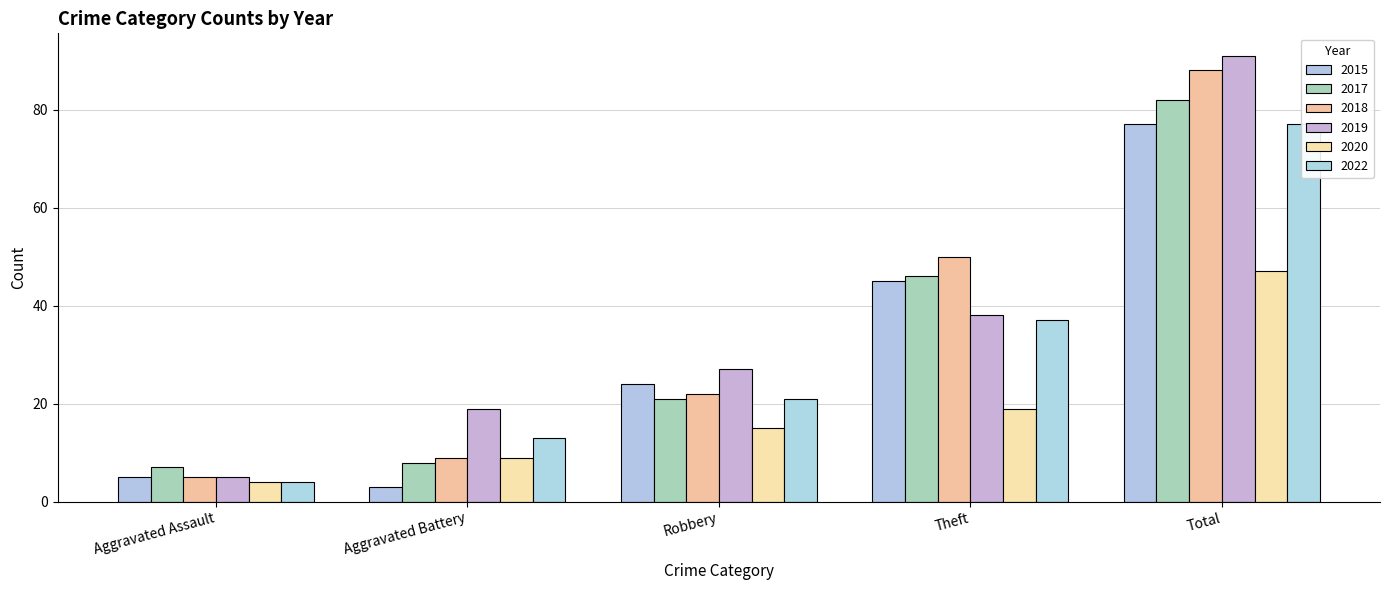

What is the value of the 2017 bar at the 1st from the left?

7